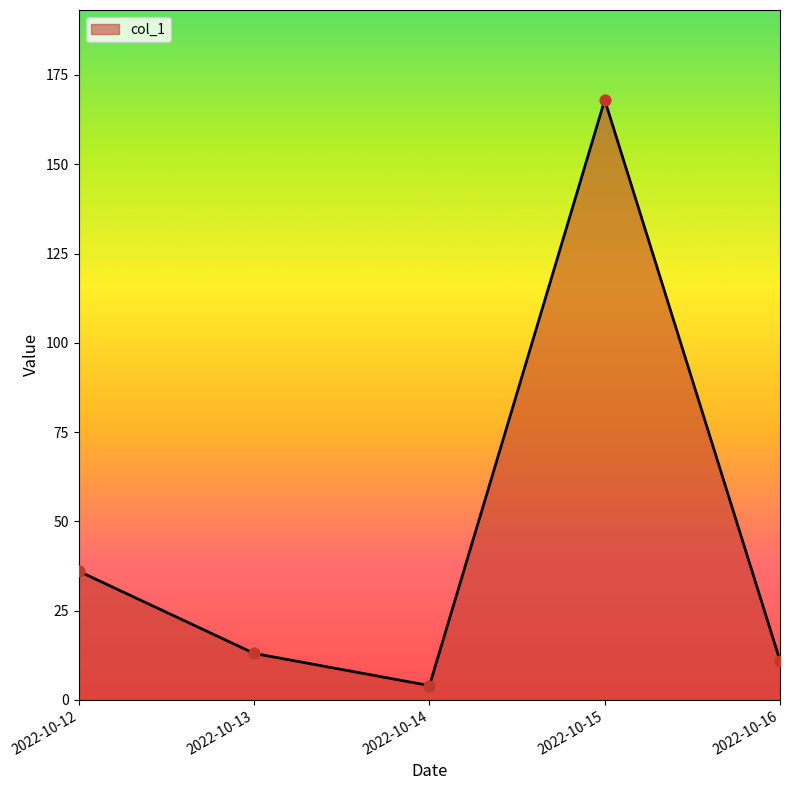

Approximately how many times larger is the value at 2022-10-12 compared to 2022-10-15?

0.2